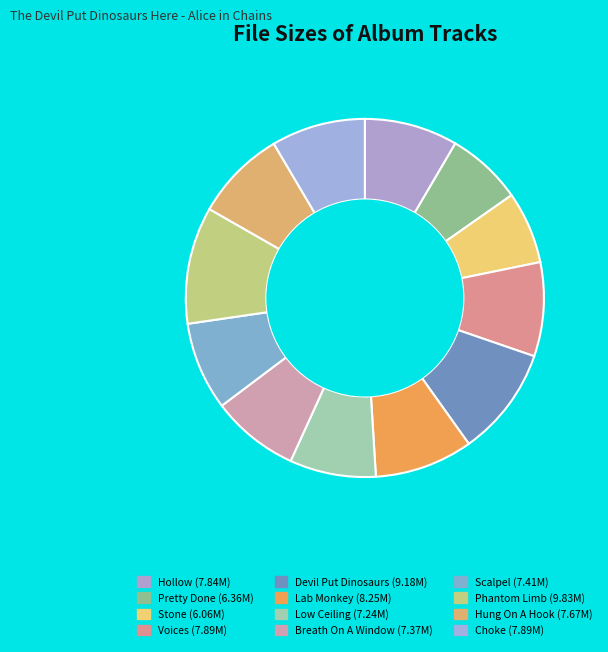

To the nearest percent, what is the difference between the largest and smallest slice percentages?

4%